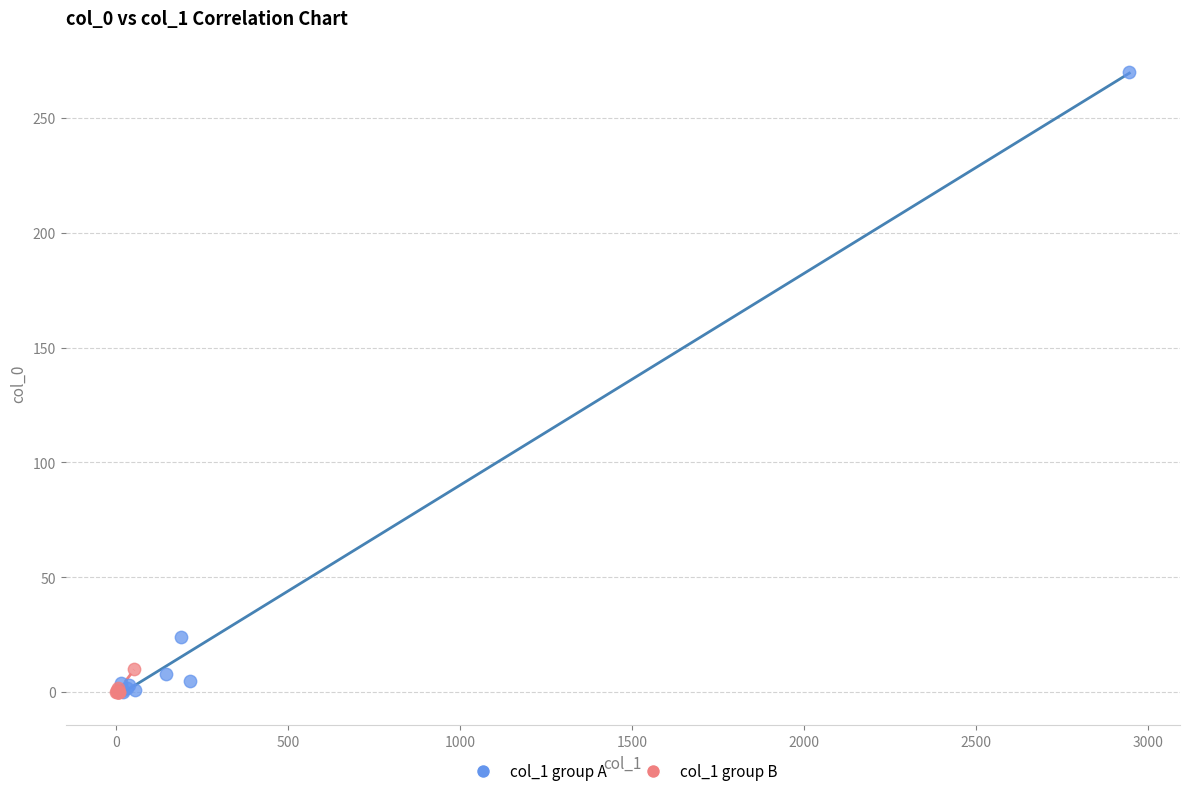

What are all the series names shown in the legend?

col_1 group A, col_1 group B